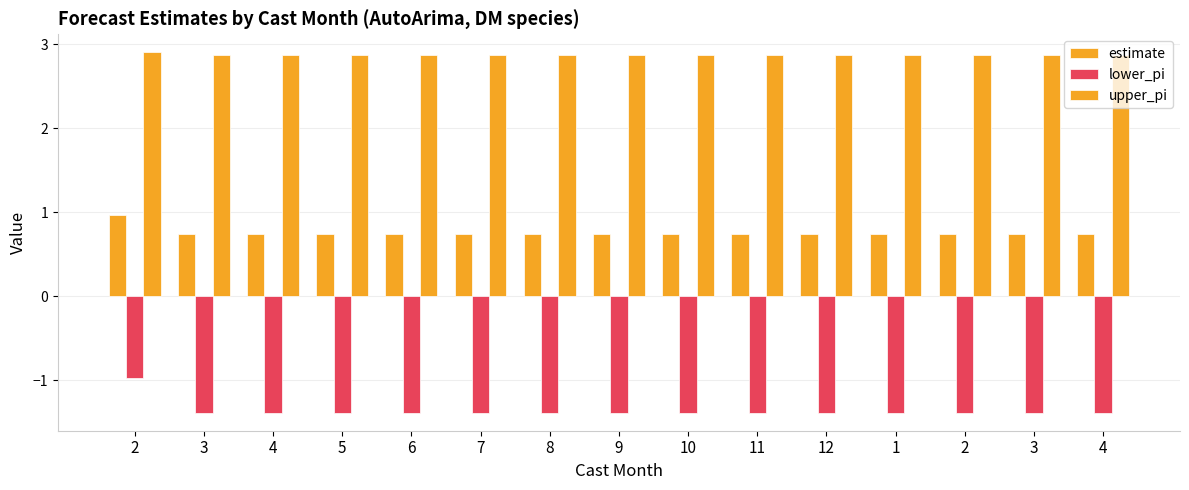

What is the minimum value for lower_pi?

-1.4